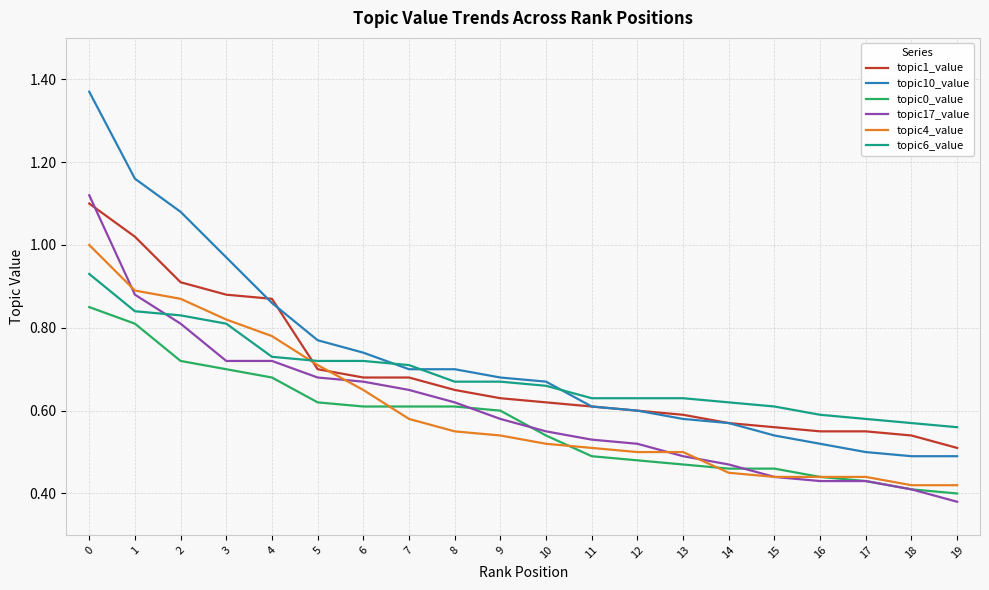

What is the difference between the topic1_value values at 18 and 8?

0.1